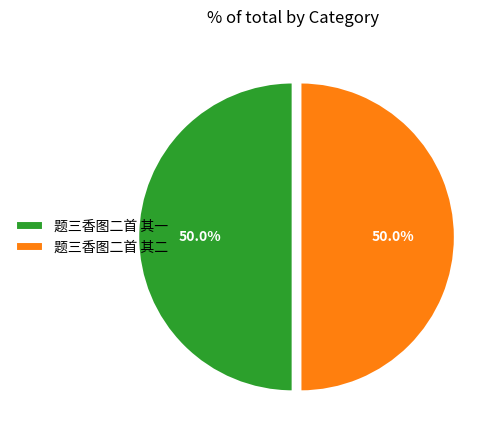

Combined, what portion of the pie is 题三香图二首 其一 and 题三香图二首 其二?

100.0%